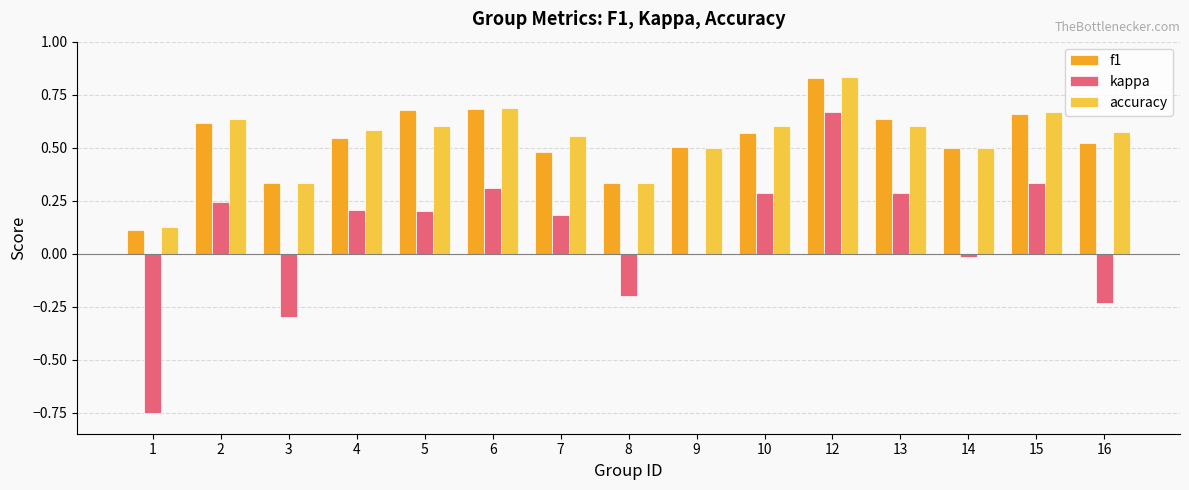

The value of kappa at 12 is 0.3. True or false?

False